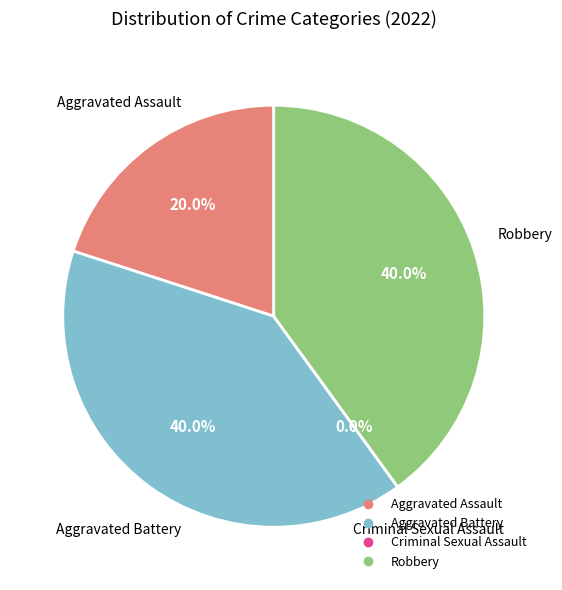

How many segments does this pie chart have?

4